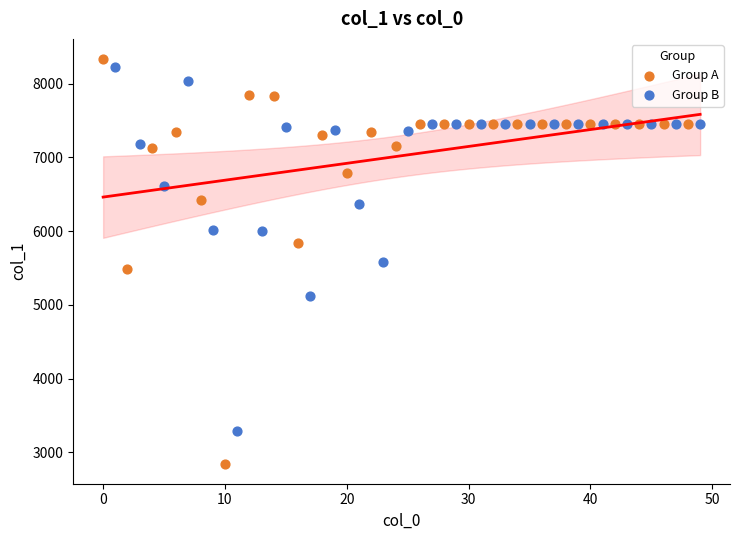

Which series contains the lowest Y value?

Group A